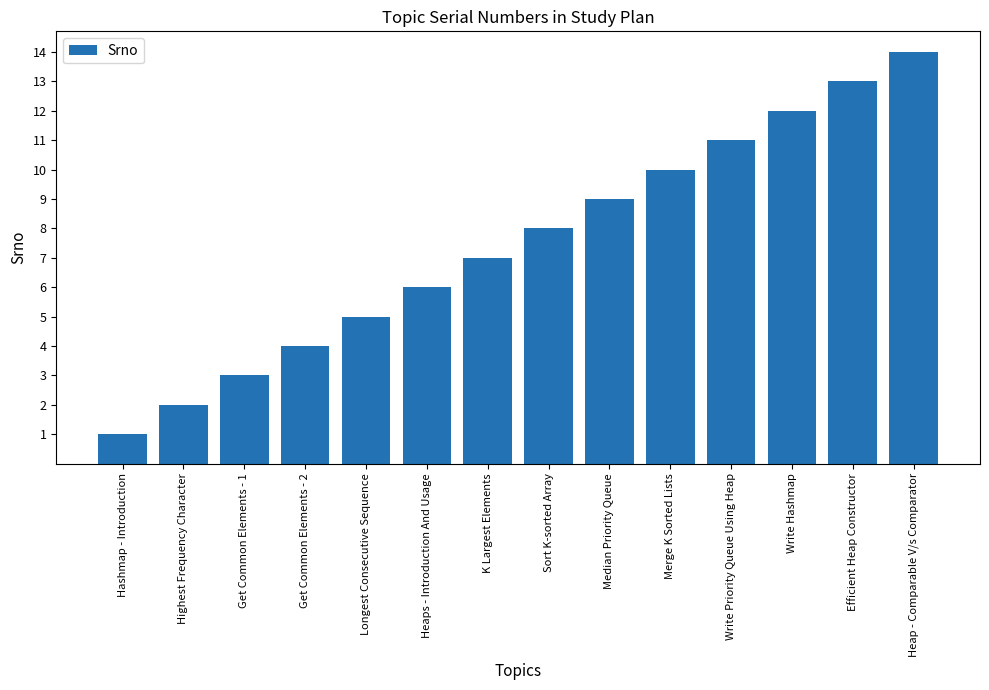

What is the average value?

8